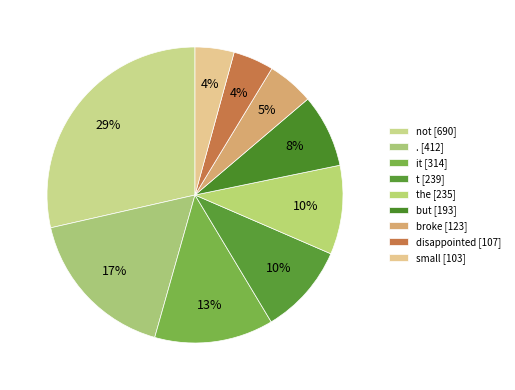

How many segments does this pie chart have?

9